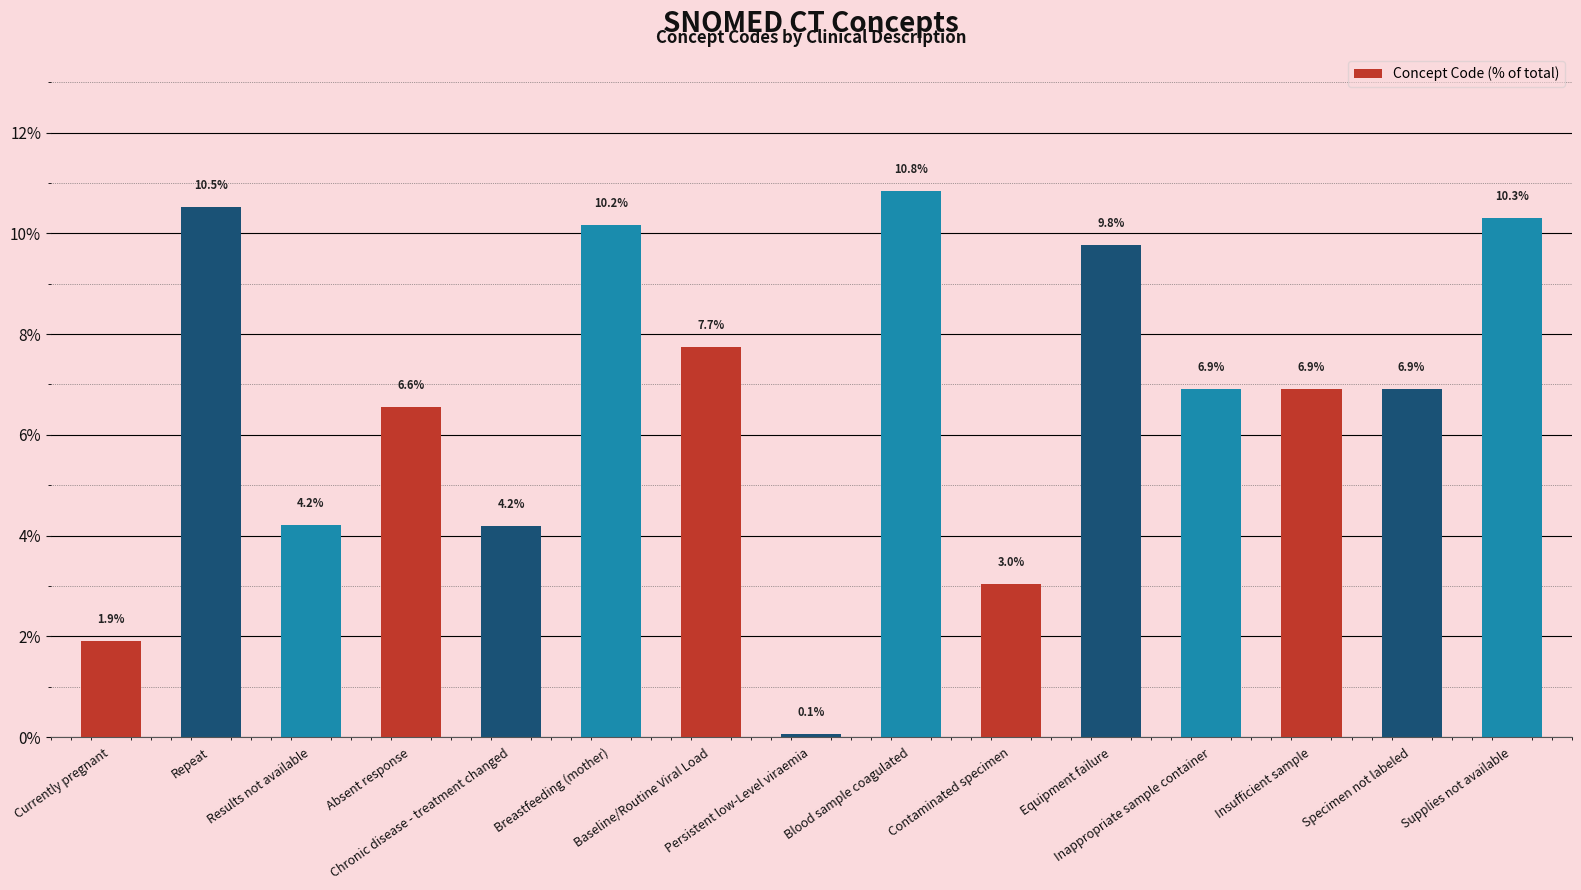

What is the average value?

6.7